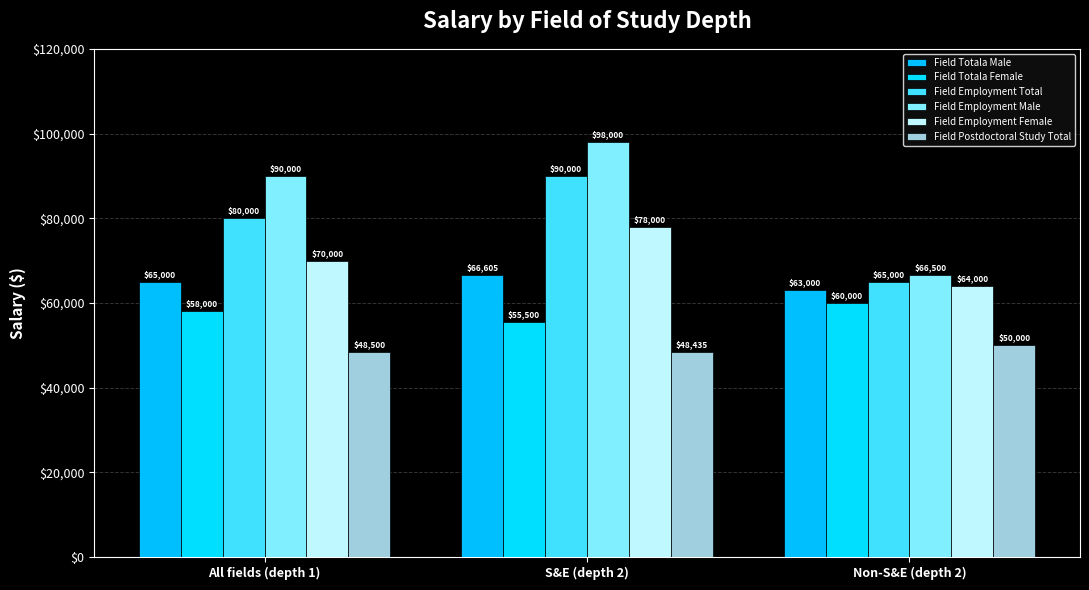

What is the sum of all Field Employment Female values?

212000